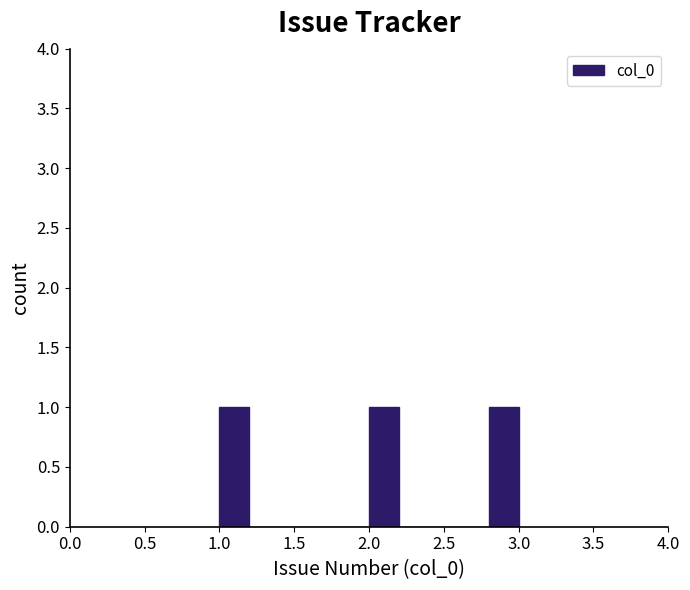

Reading left to right, list every bar in this chart as the range it spans on the x-axis followed by its height. The values are not printed on the chart, so give them approximately, as read against the axis.

1.0 to 1.2: 1
1.2 to 1.4: 0
1.4 to 1.6: 0
1.6 to 1.8: 0
1.8 to 2.0: 0
2.0 to 2.2: 1
2.2 to 2.4: 0
2.4 to 2.6: 0
2.6 to 2.8: 0
2.8 to 3.0: 1